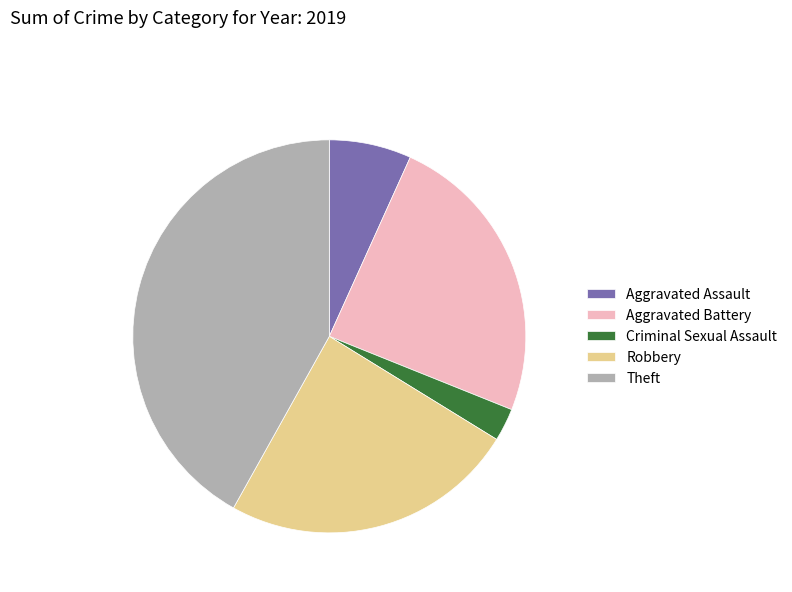

Does any single category account for the majority?

No